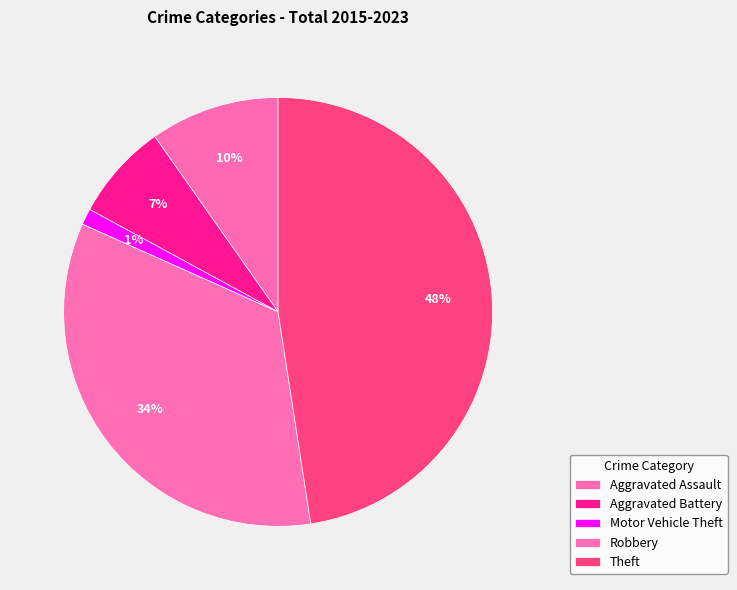

What is the largest slice in the pie chart?

Theft